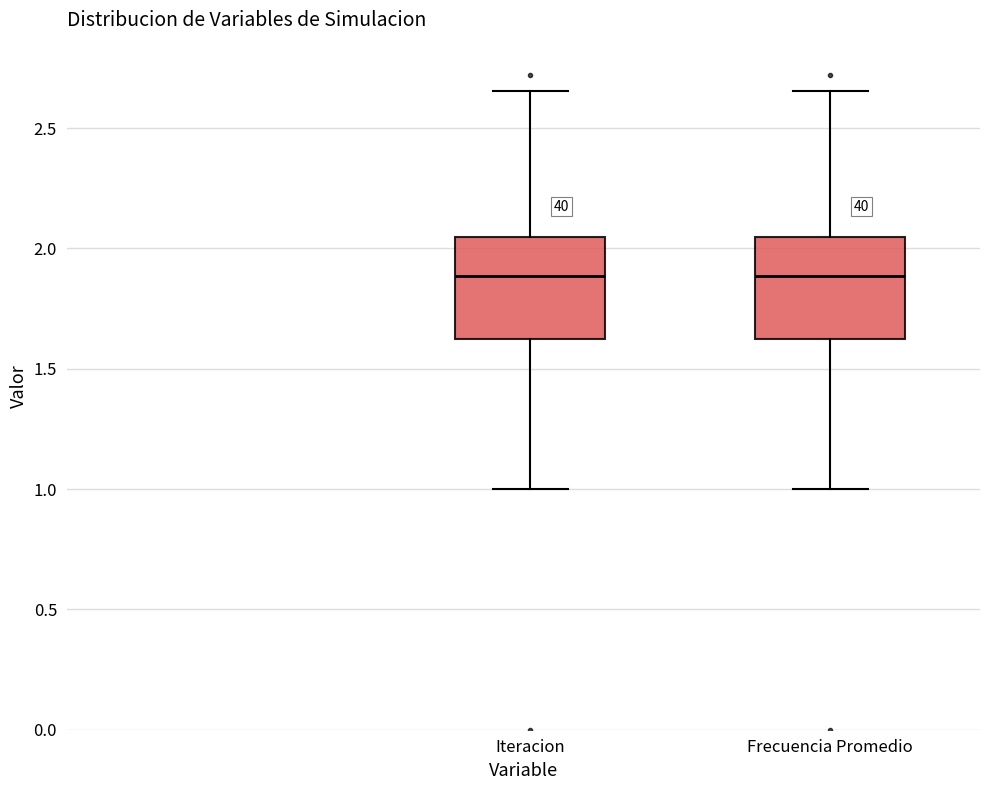

Reading left to right, read every box against the y-axis: the position of its median line, the range the box covers, and the ends of its whiskers. The values are not printed on the chart, so give them approximately, as read against the axis.

Iteracion: median 1.90, box 1.60 to 2.05, whiskers 1.00 to 2.65
Frecuencia Promedio: median 1.90, box 1.60 to 2.05, whiskers 1.00 to 2.65